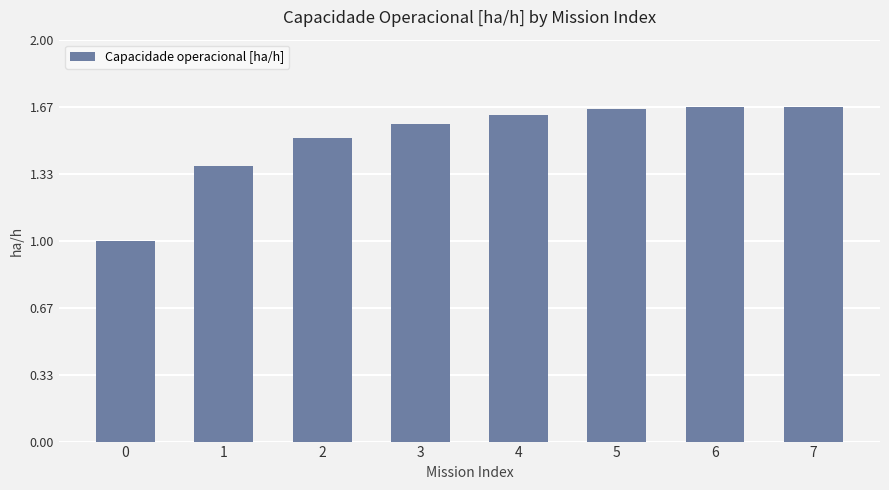

What is the smallest value displayed?

1.0